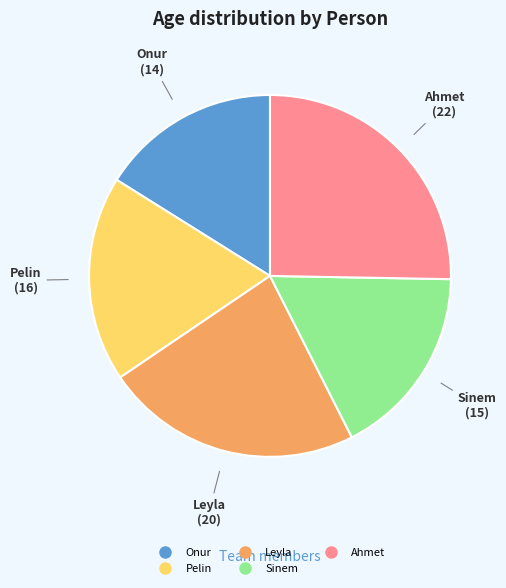

Does Leyla represent more than half of the total?

No